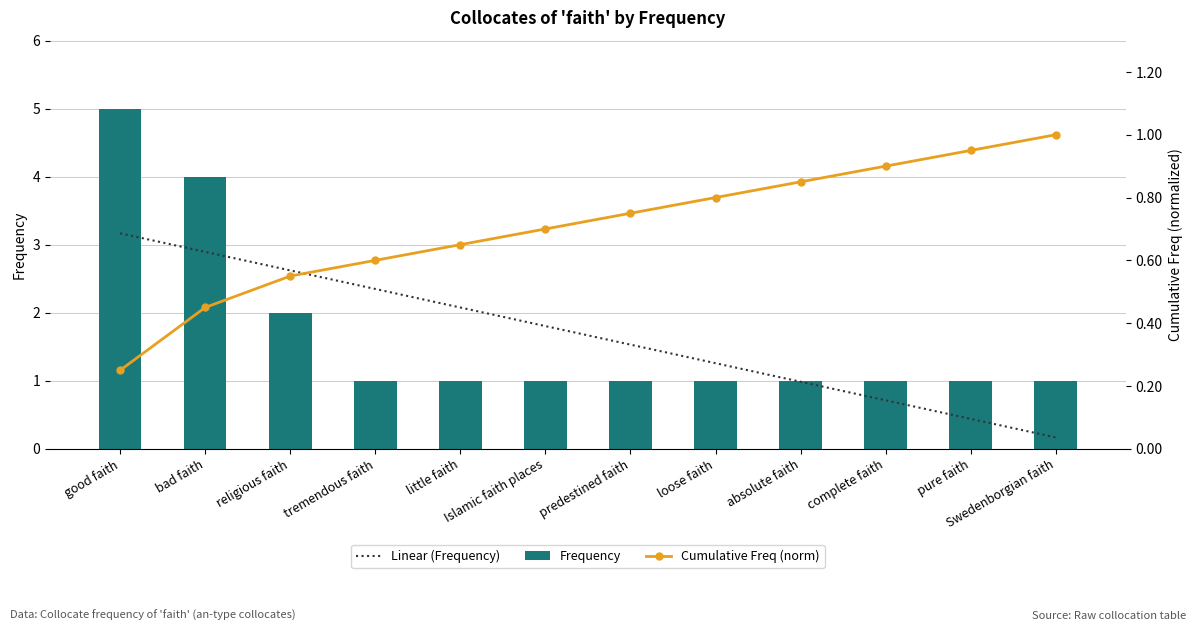

What is the maximum value shown in the chart?

5.0